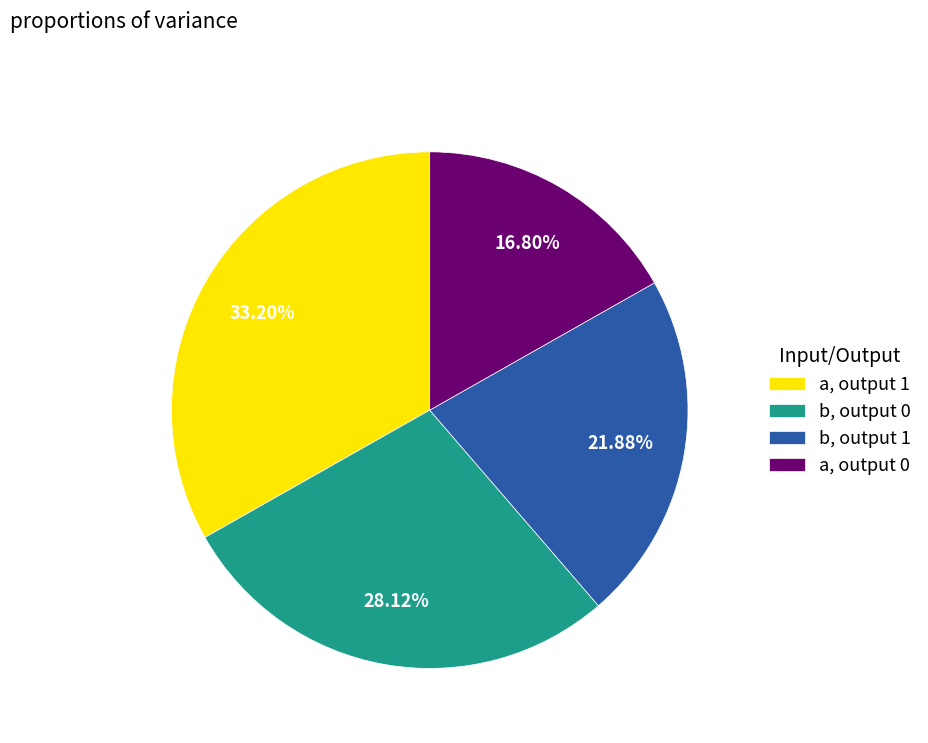

Which category has the smallest portion of the pie?

a, output 0